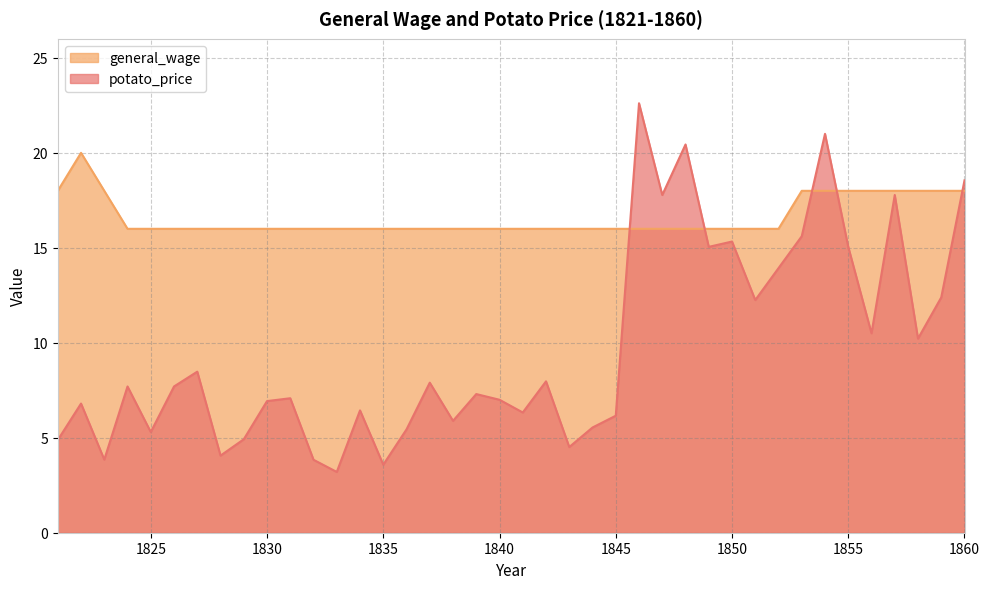

How many interior local valleys does the potato_price series have?

13